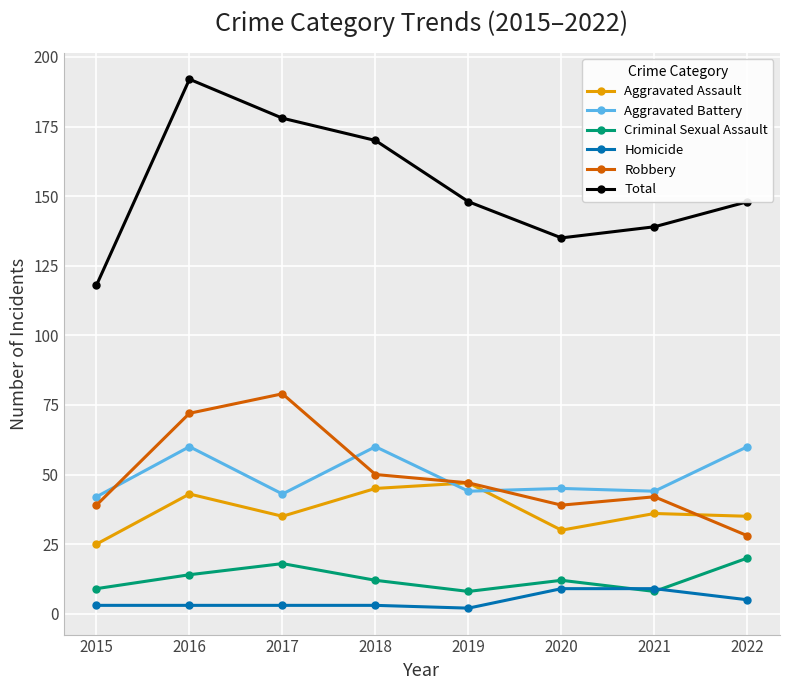

What are all the series names shown in the legend?

Aggravated Assault, Aggravated Battery, Criminal Sexual Assault, Homicide, Robbery, Total